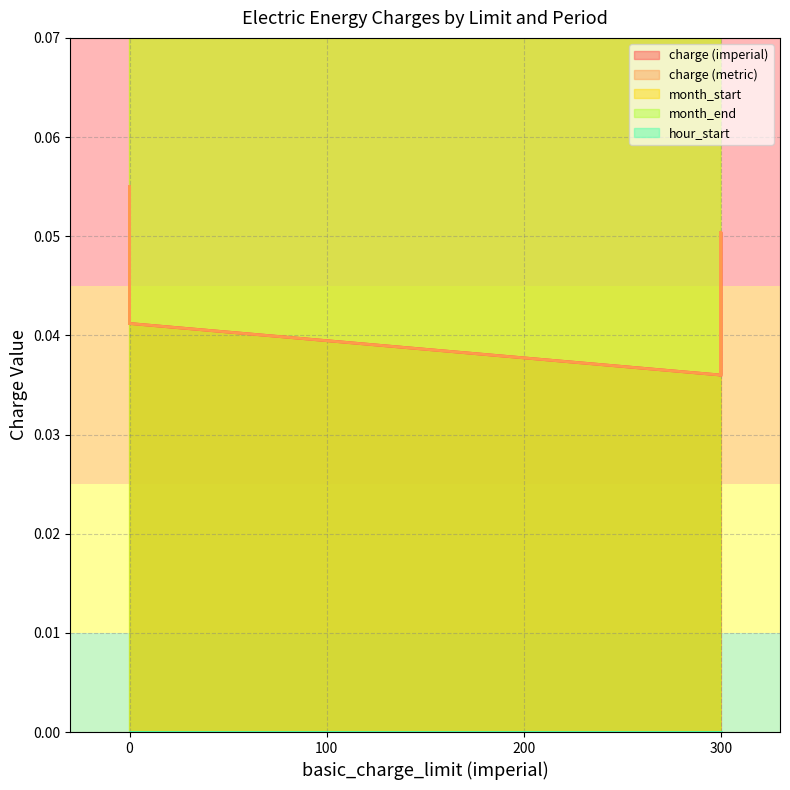

Reading left to right, transcribe all the data shown in this chart.

charge (imperial): 0.0	0.0	0.1	0.1	0.0	0.0
charge (metric): 0.0	0.0	0.1	0.1	0.0	0.0
month_start: 1.0	1.0	6.0	6.0	10.0	10.0
month_end: 5.0	5.0	9.0	9.0	12.0	12.0
hour_start: 0.0	0.0	0.0	0.0	0.0	0.0